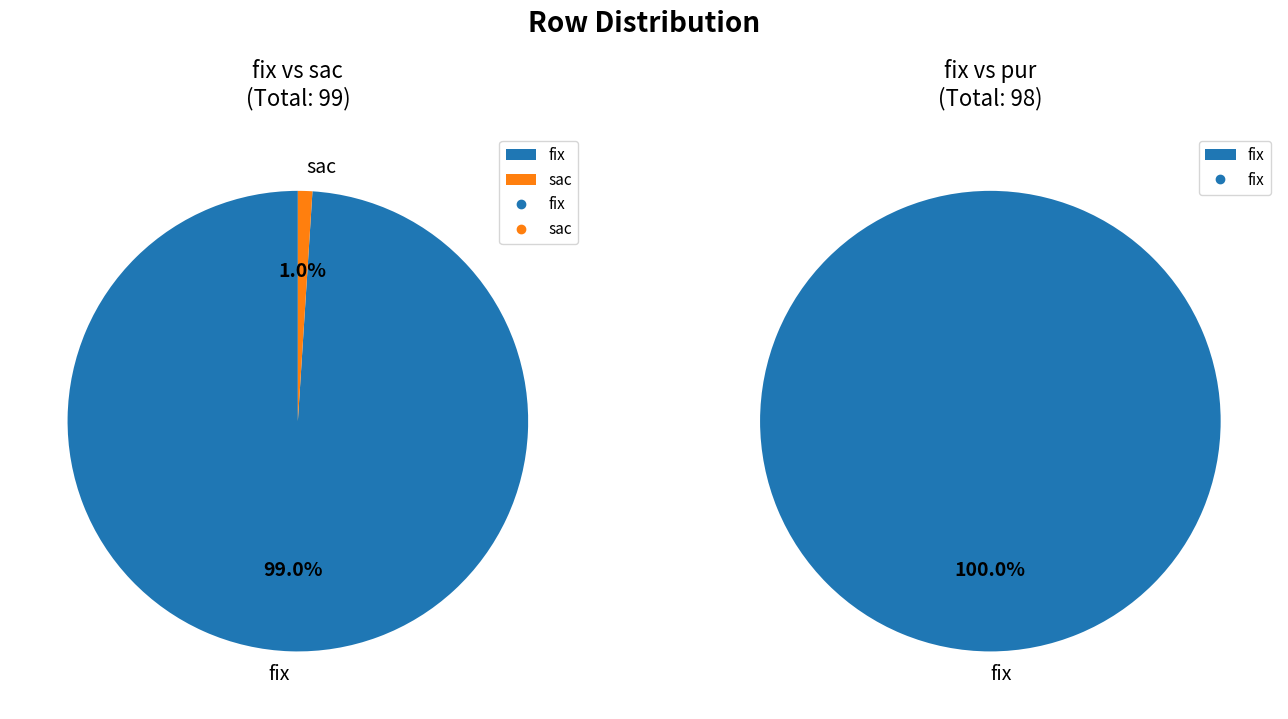

Which series changed the most between sac and pur?

fix